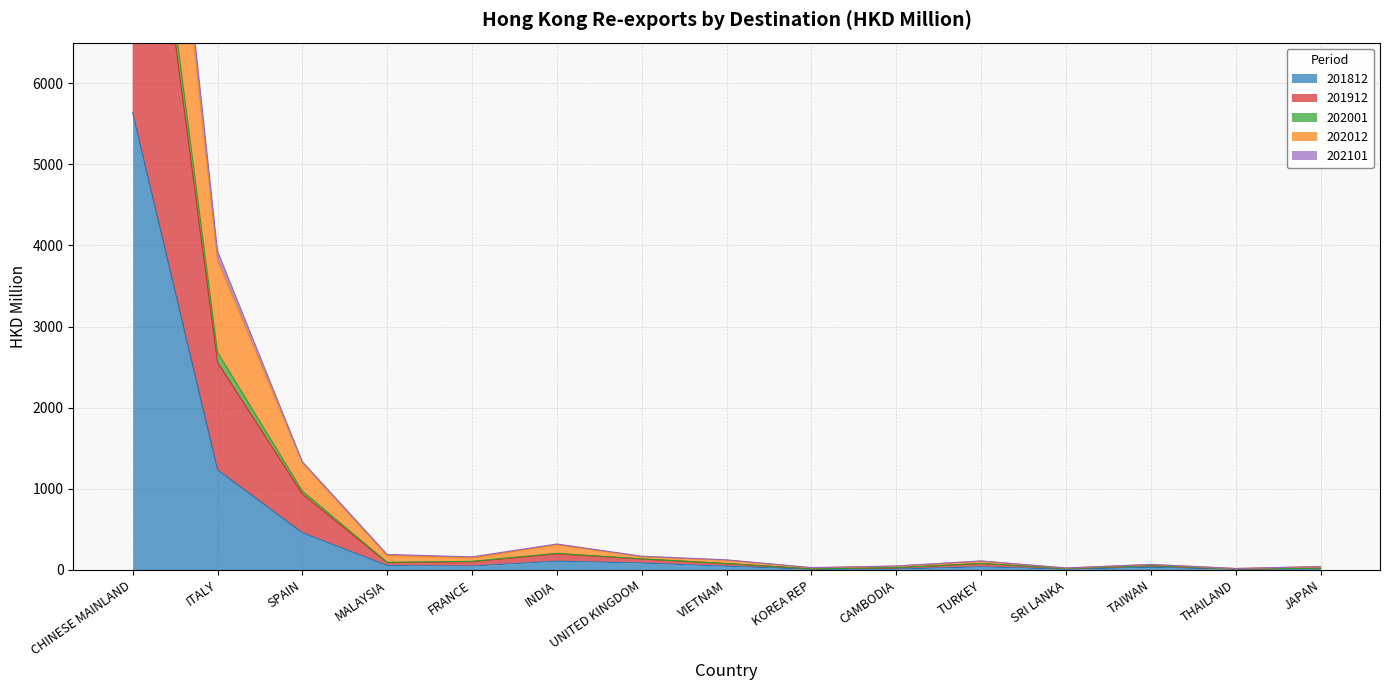

Is it true that 201812 equals 1234.8 at ITALY?

True